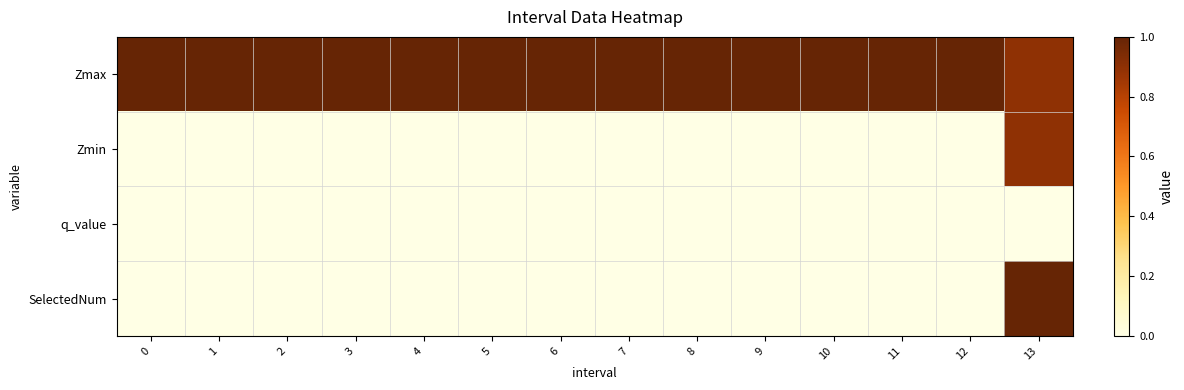

Between 1 and 11, which series saw the biggest shift?

Zmax